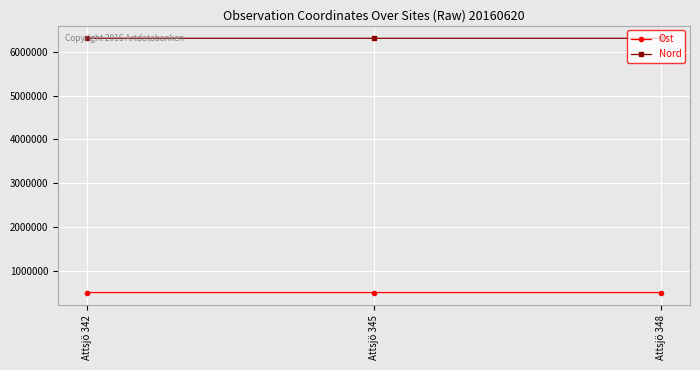

At which label is Ost closest to 506914?

Attsjö 345